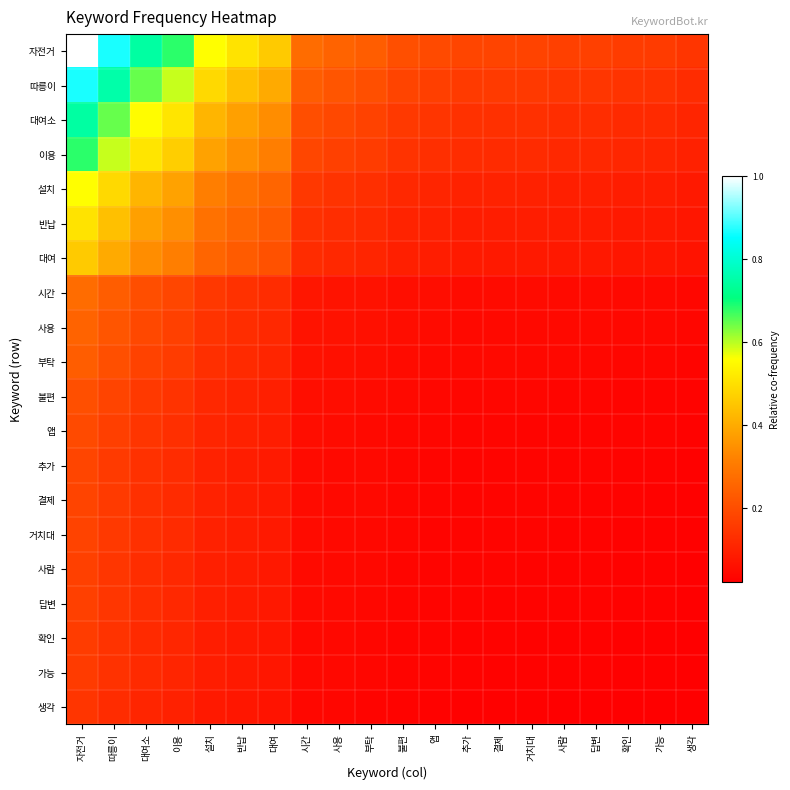

Which series has the widest spread of values?

자전거